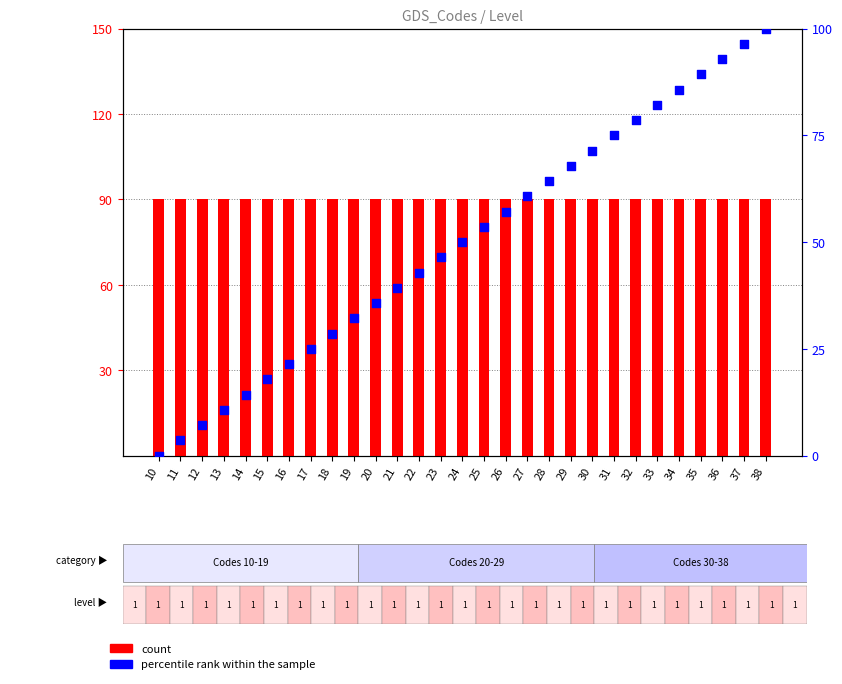

At which category is the sum across all series the highest?

38